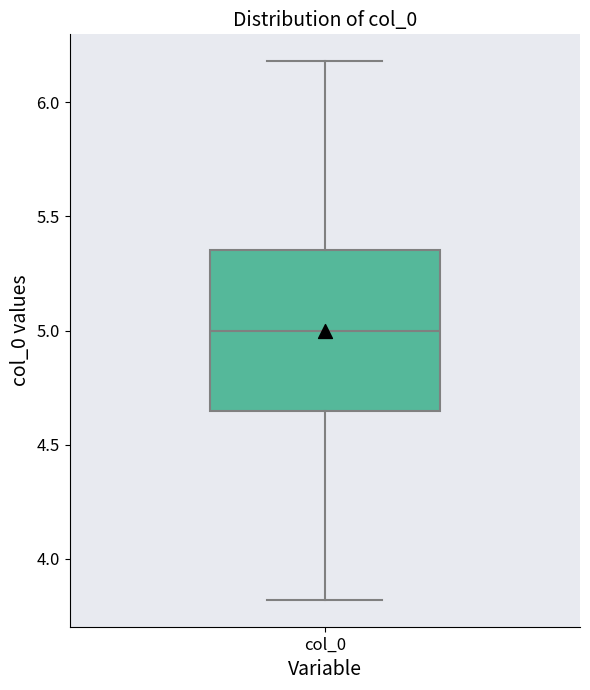

Transcribe this box plot: give where the median line is, the range the box spans, and where the two whiskers end, as read against the y-axis. The values are not printed on the chart, so give them approximately, as read against the axis.

median 5.00, box 4.65 to 5.35, whiskers 3.80 to 6.20